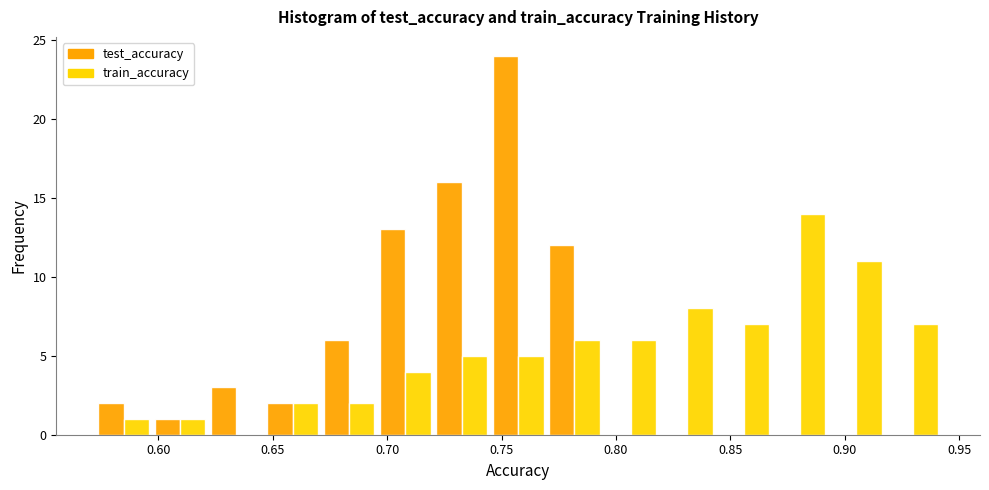

In the train_accuracy series, which range on the x-axis has the tallest bar?

0.870 to 0.895